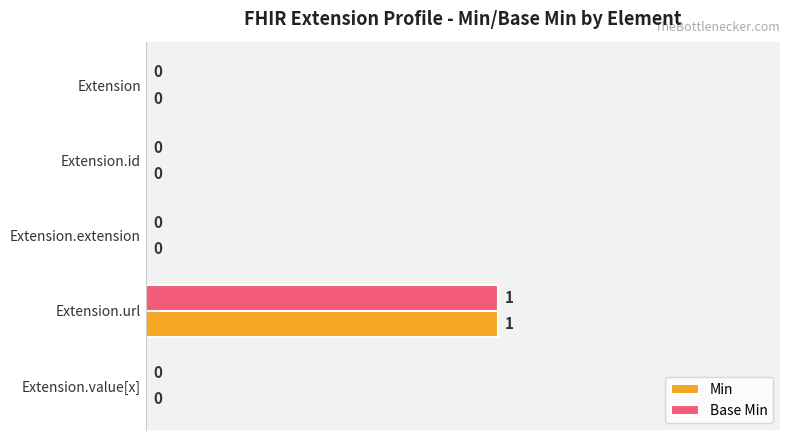

True or false: Min has a value of 0 at Extension.id.

True